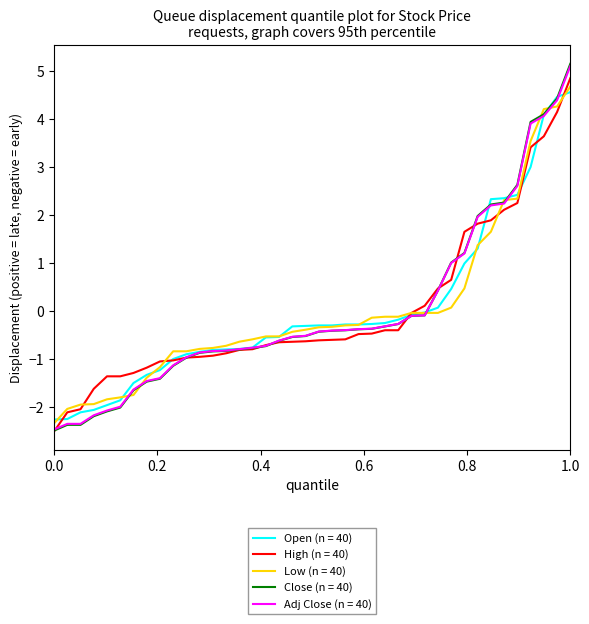

What is the minimum value shown in the chart?

-2.5